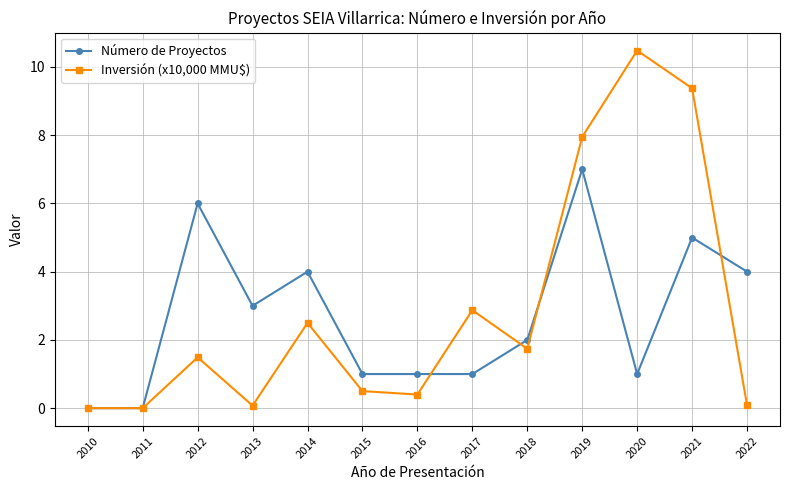

At 2015, list the series in order from largest to smallest.

Número de Proyectos, Inversión (x10,000 MMU$)